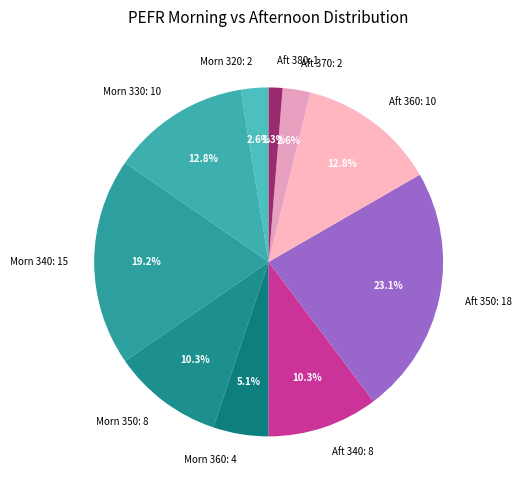

Which category has the biggest portion of the pie?

Aft 350: 18